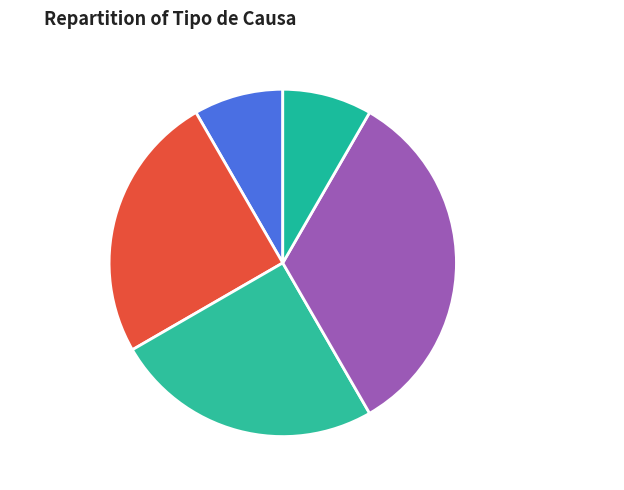

Combined, do Contenciosa and Medidas De Proteccion account for over 50%?

No